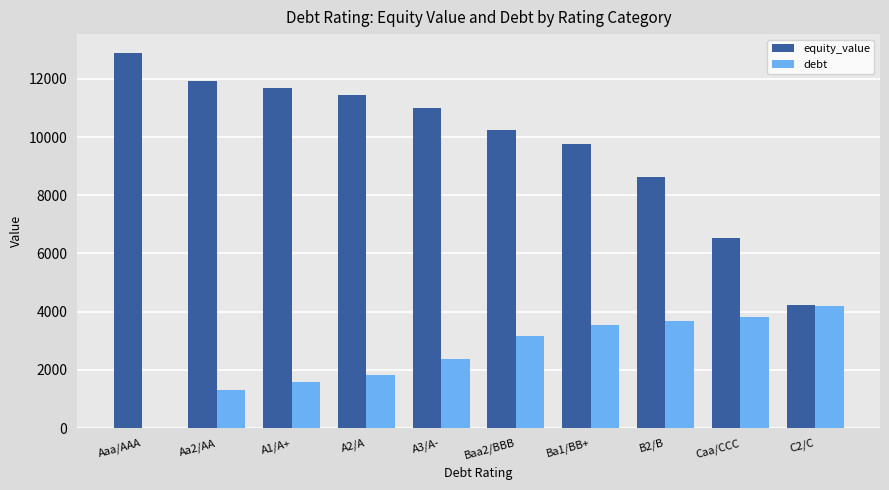

What is the sum of the debt values at A2/A and Aa2/AA?

3150.9